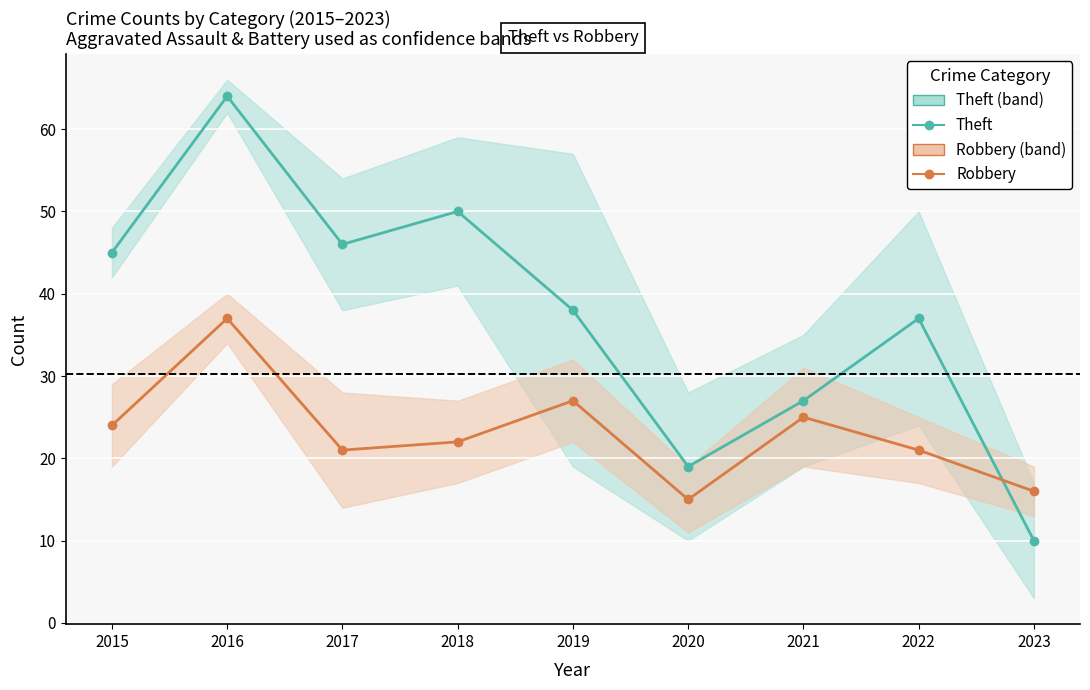

Between 2020 and 2019, which is larger?

2019